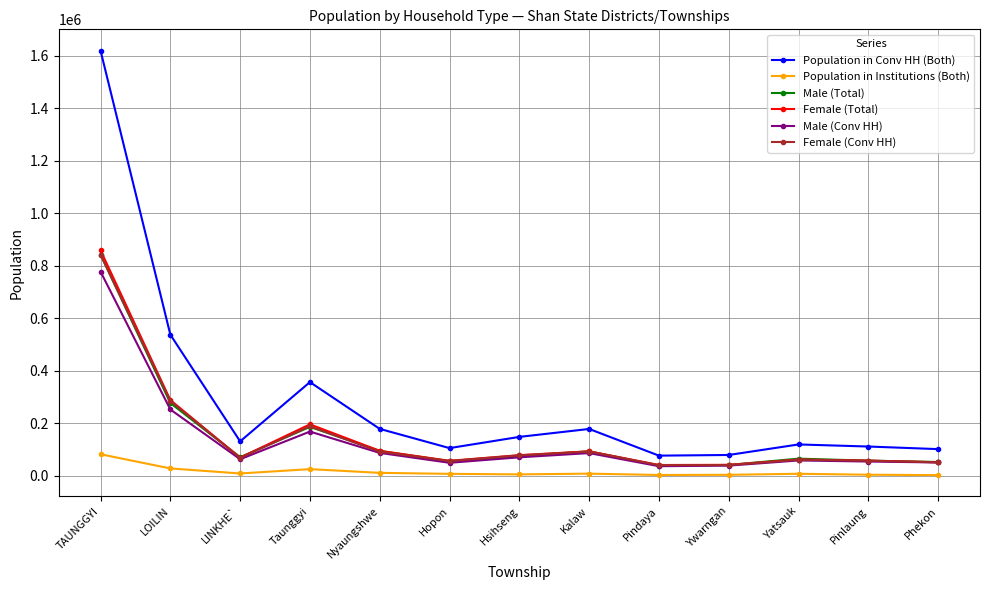

Where is the first local maximum for Male (Conv HH)?

Taunggyi